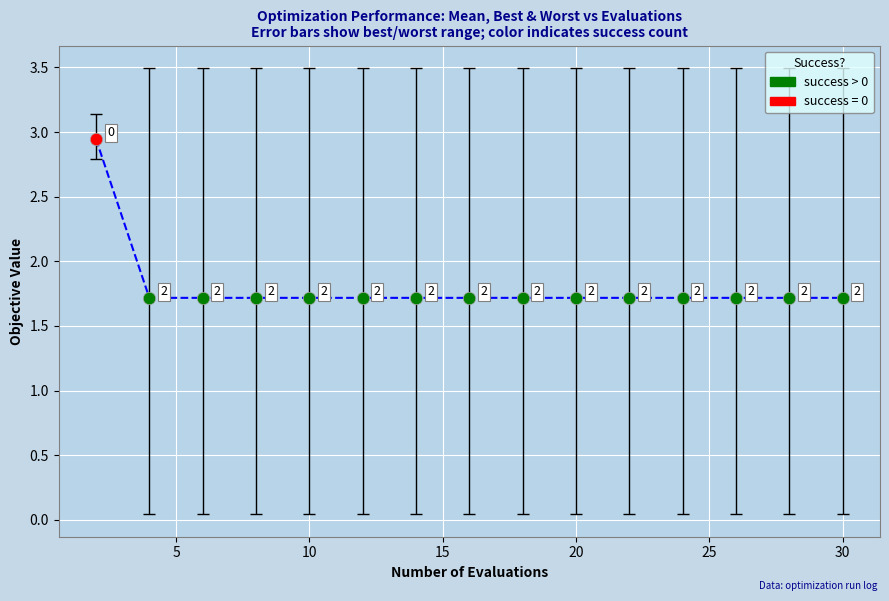

Is this an area chart (filled region under the line)?

No